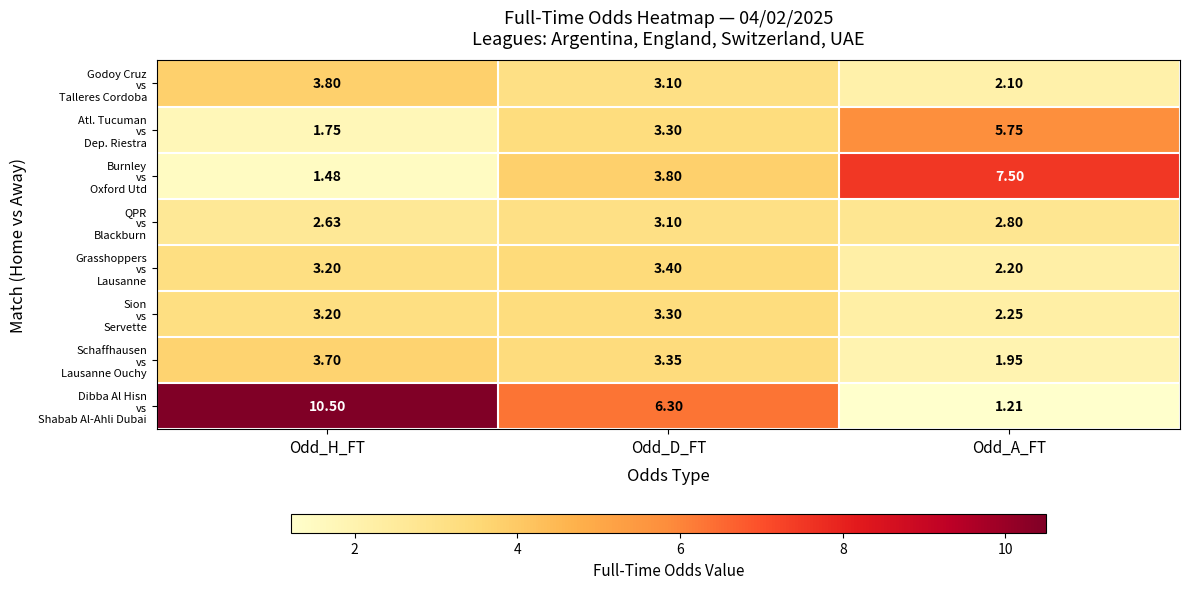

Which category has the lowest value across all series?

Odd_A_FT